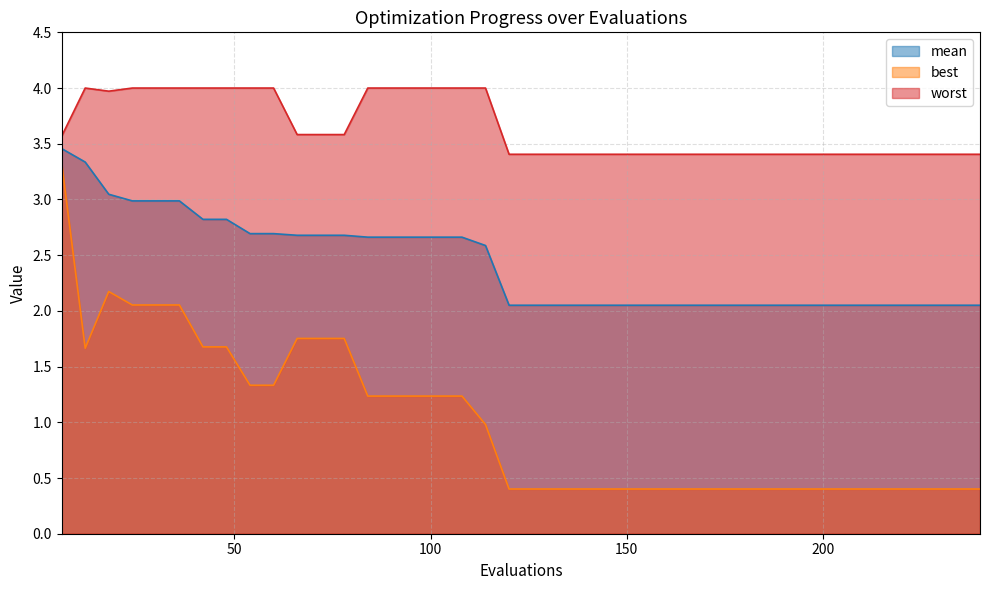

What is the spread (max minus min) of values at 30?

1.9